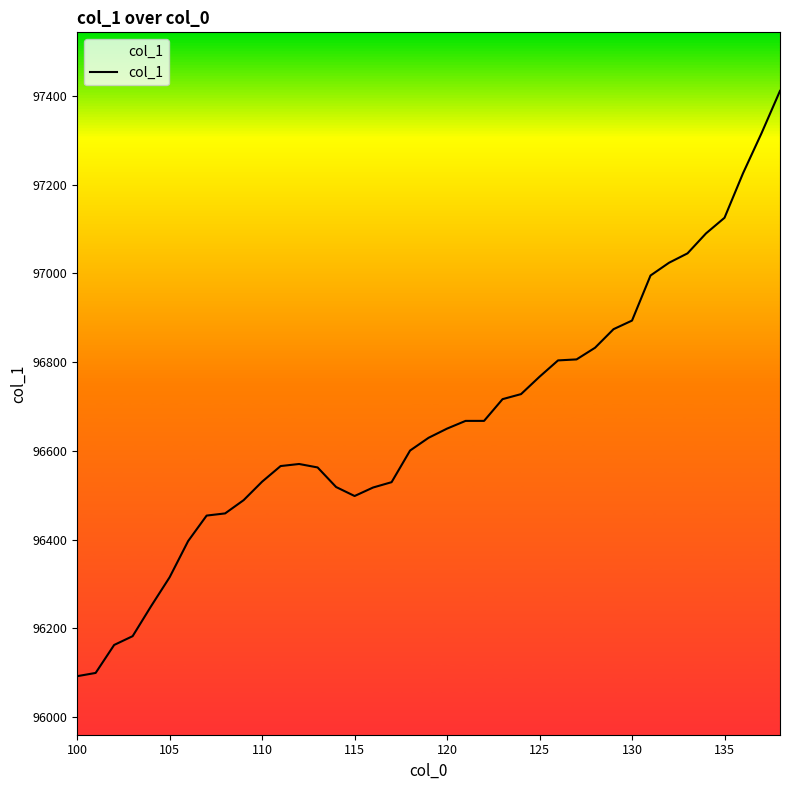

What is the difference between the maximum and minimum values?

1319.0